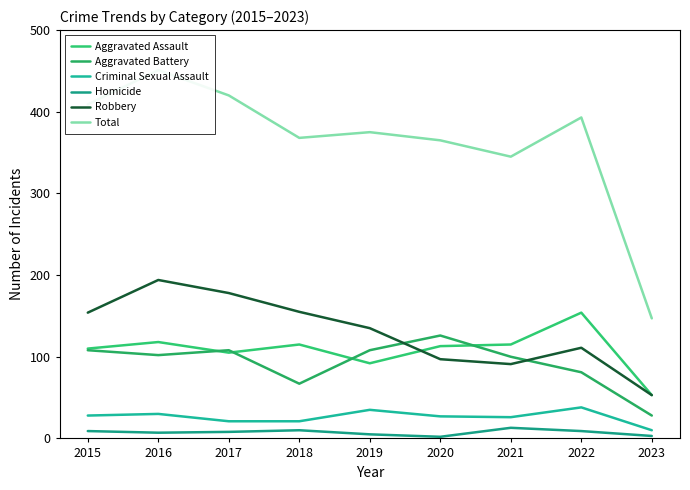

Does the chart have visible grid lines?

No